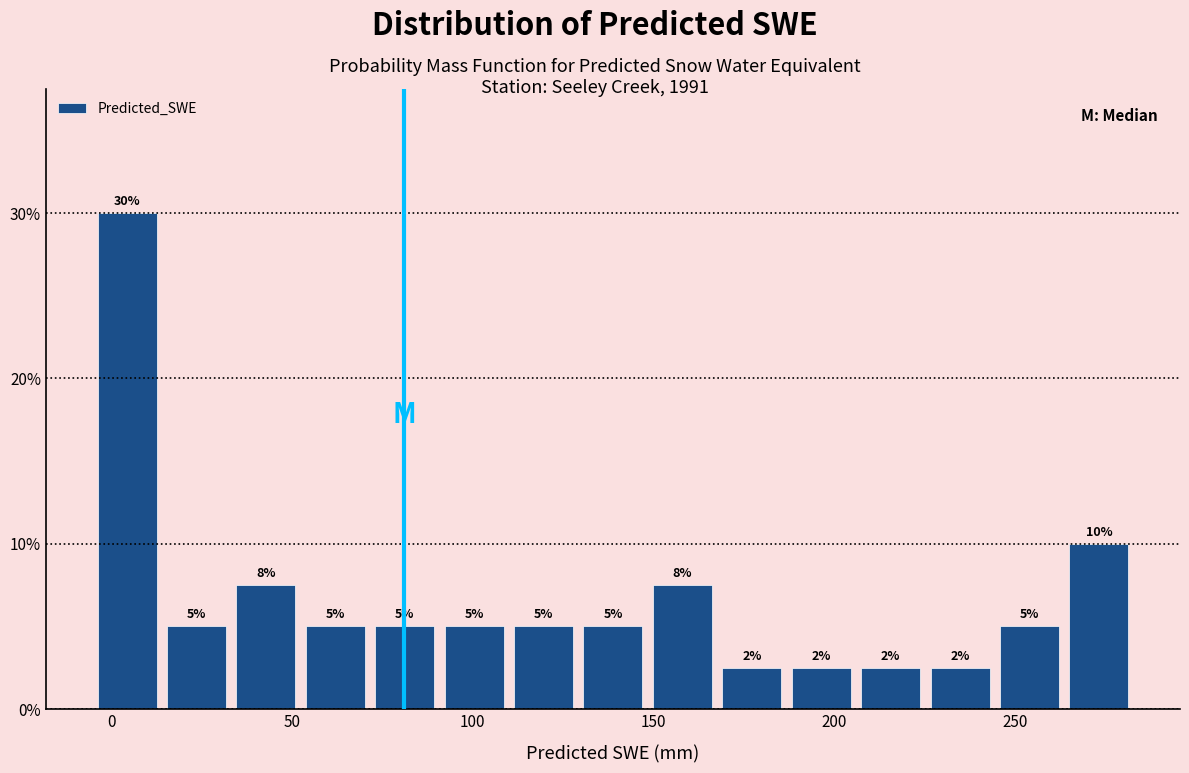

Read against the x-axis, roughly where is the centre of the tallest bar?

5